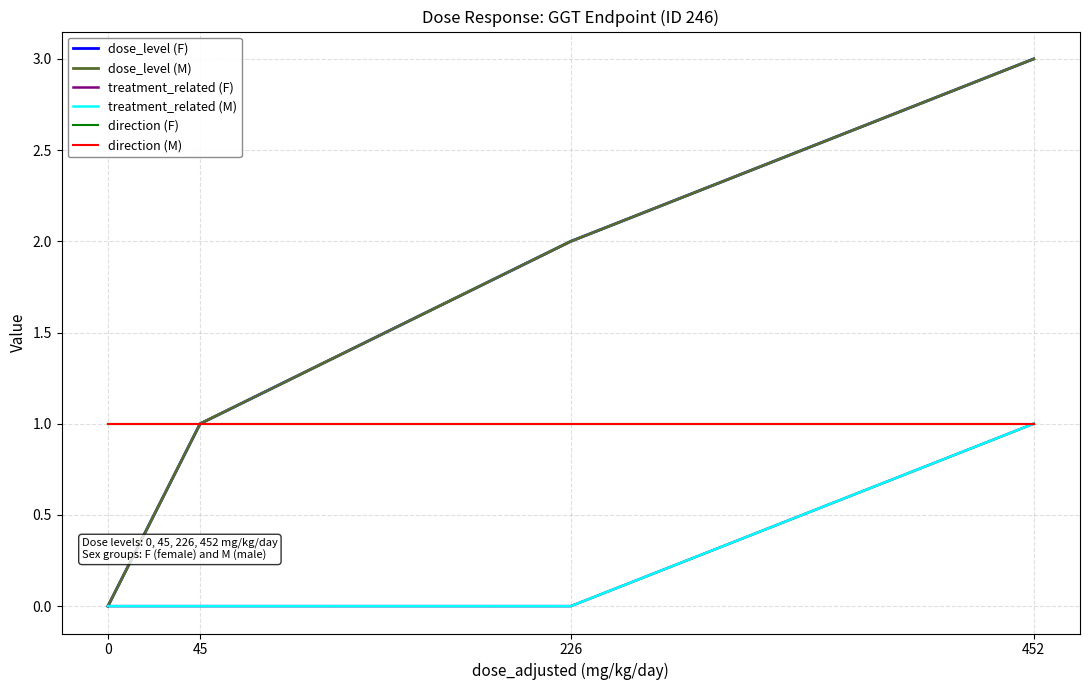

True or false: direction (M) and dose_level (F) cross at least once.

False